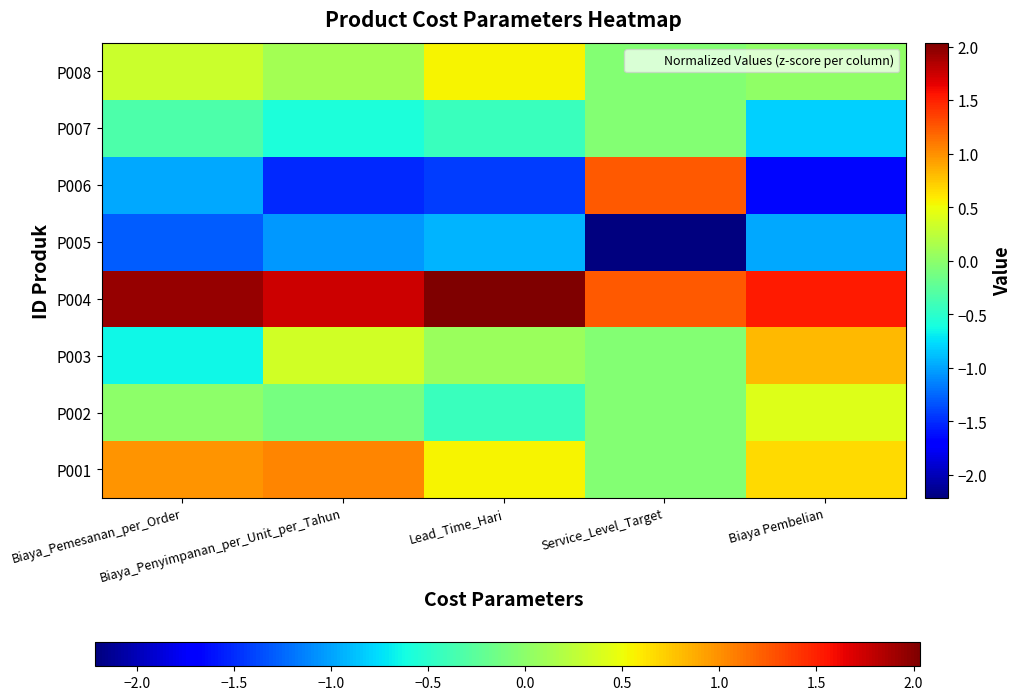

What is the difference between the highest and lowest values at Biaya Pembelian?

3.2